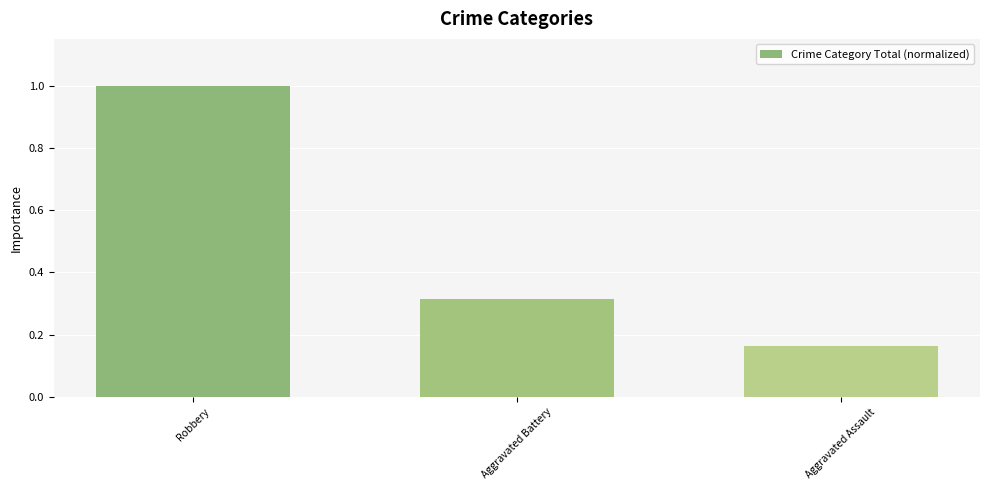

What is the greatest value displayed?

1.0